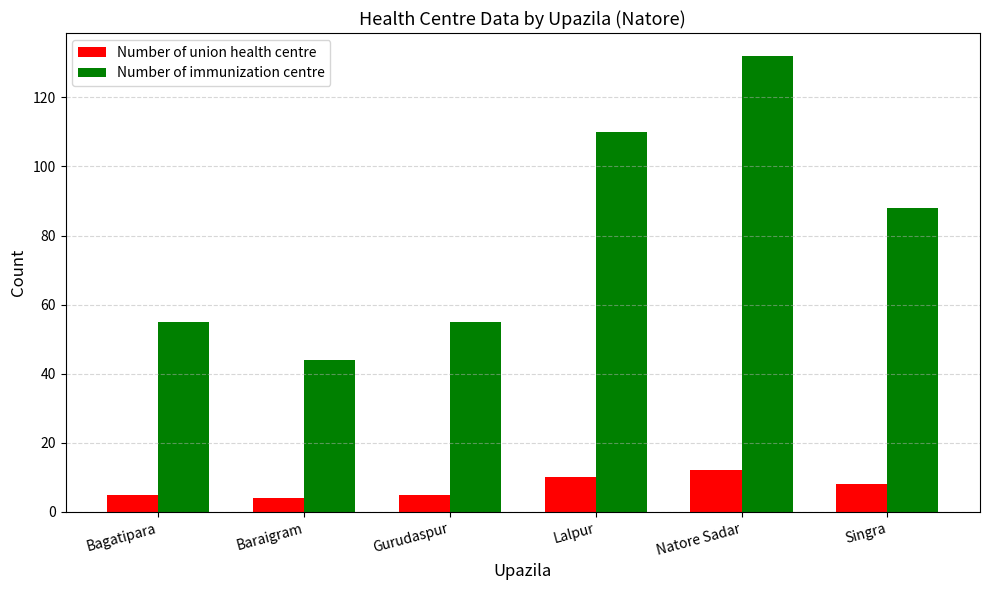

Where is Number of union health centre nearest to the value 8?

Singra